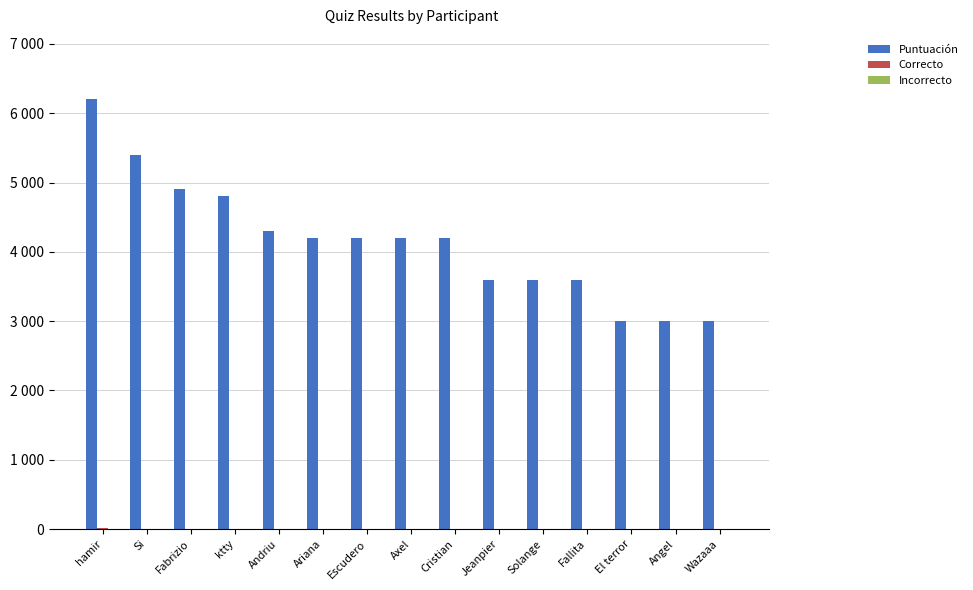

Are the bars grouped side by side (vs. stacked)?

Yes